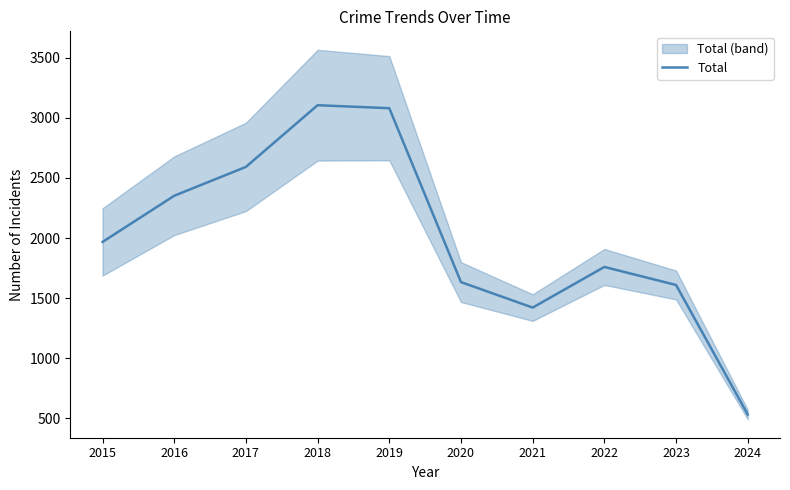

What is the sum of all values?

20056